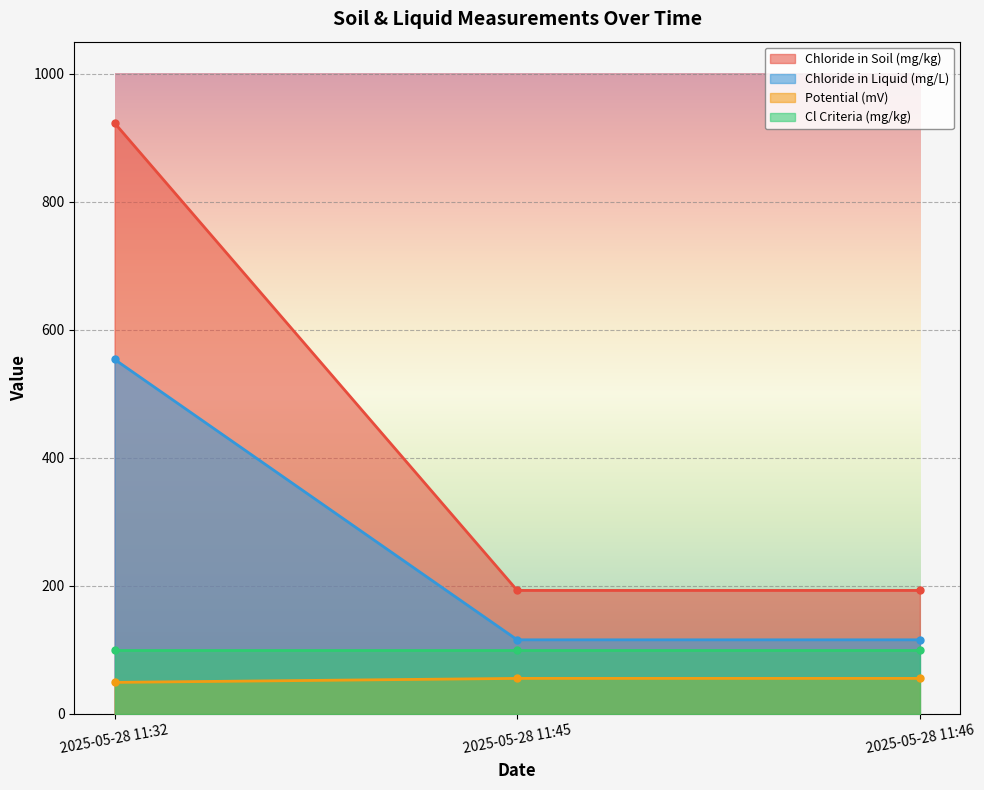

Count the number of categories in the chart.

3